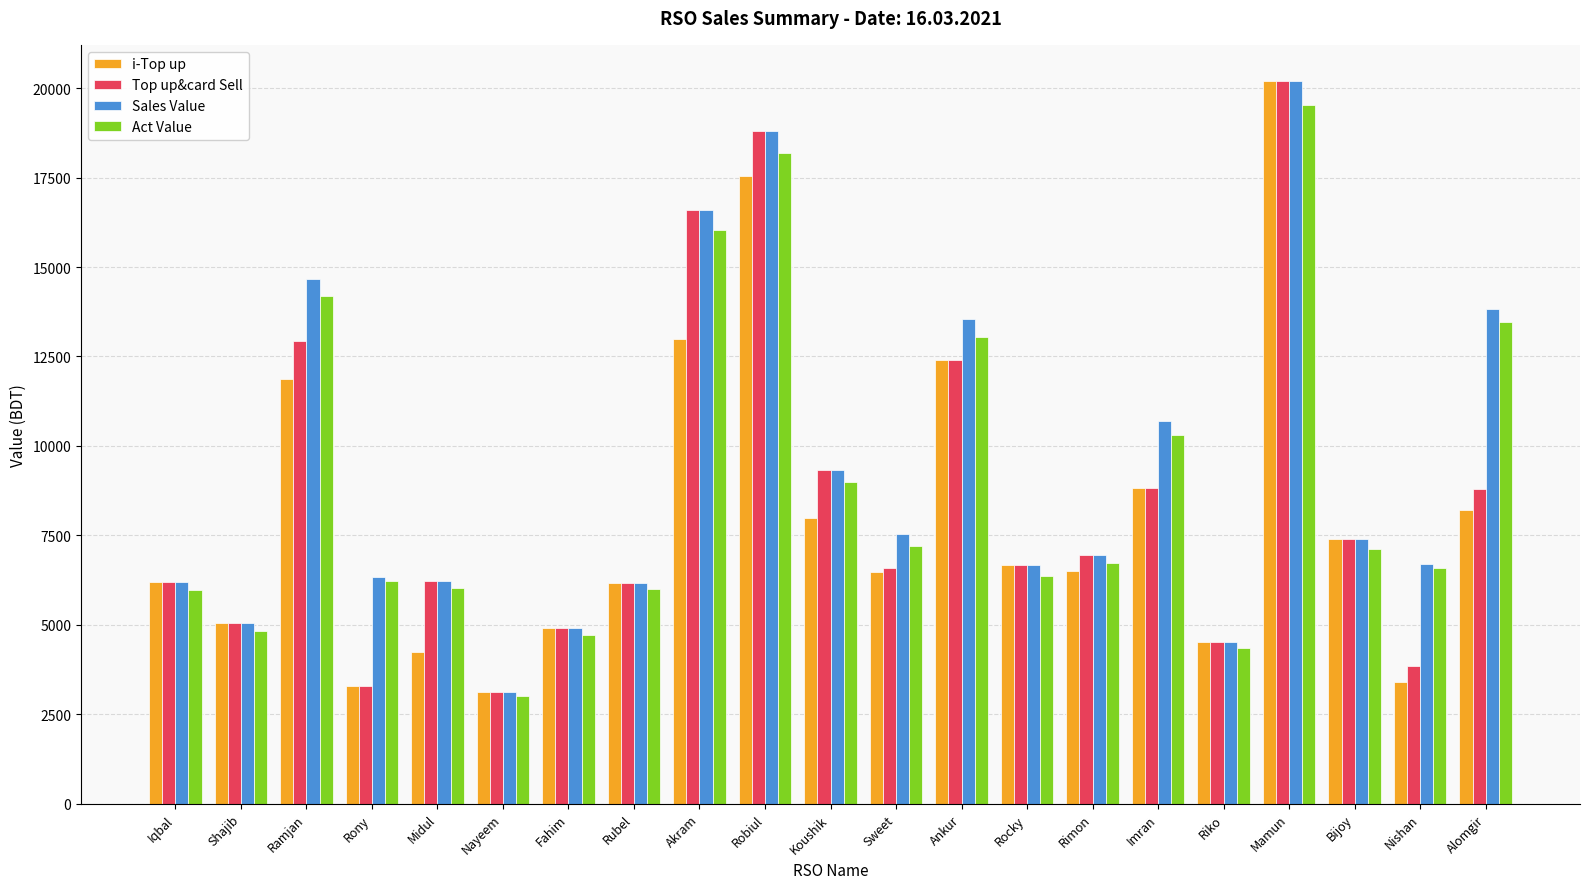

What is the spread (max minus min) of values at Midul?

2000.0